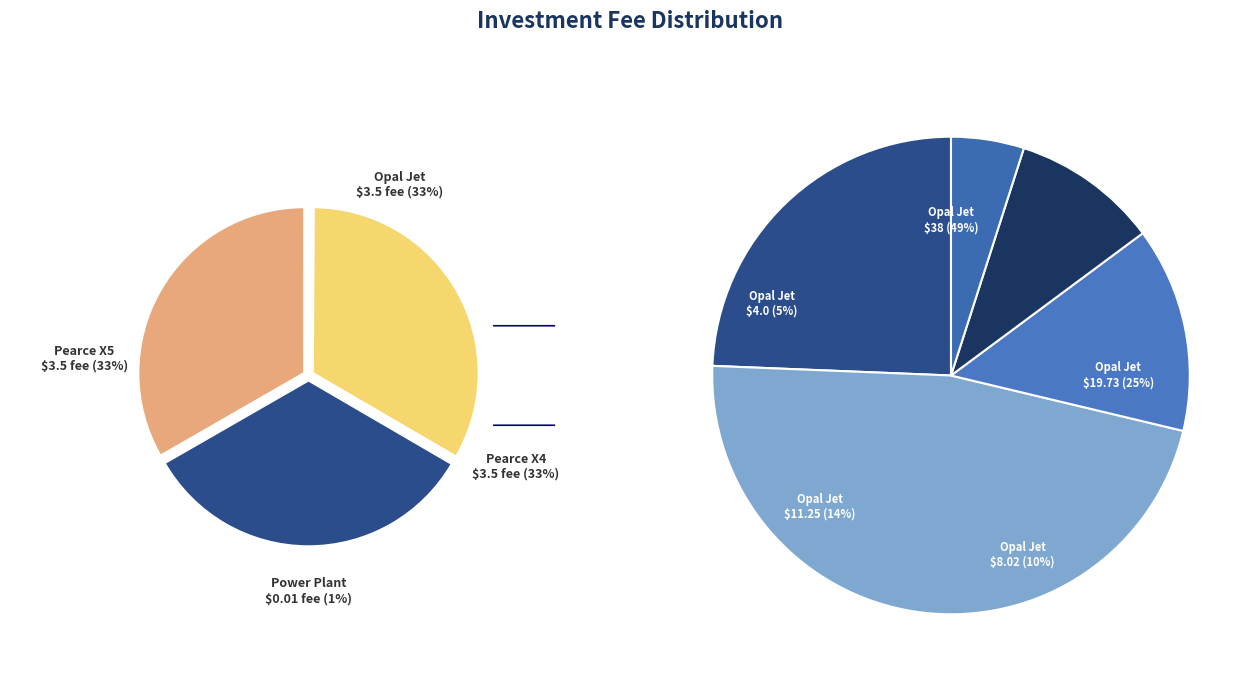

Is there a majority slice in this chart?

No